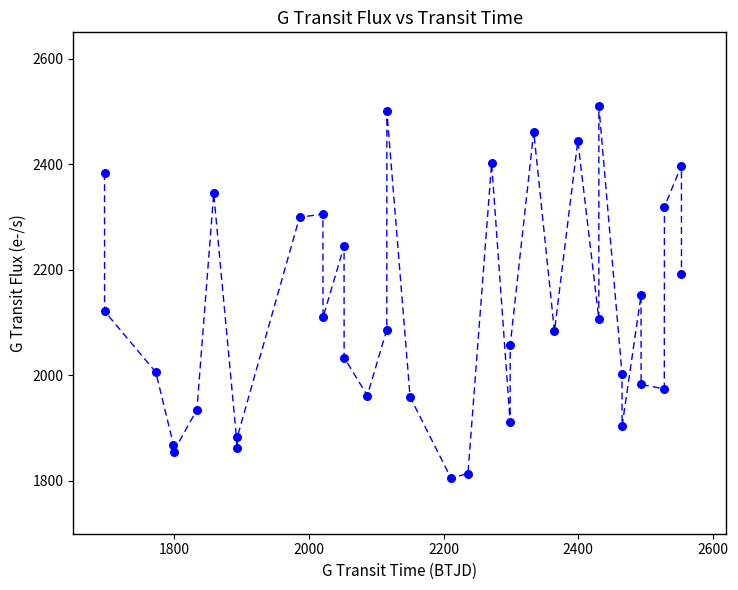

What is the range of Y values (max minus min)?

704.6